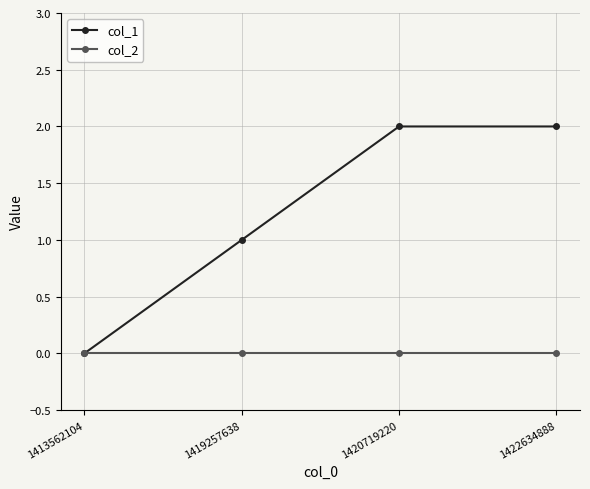

Which series changed the most between 1413562104 and 1420719220?

col_1